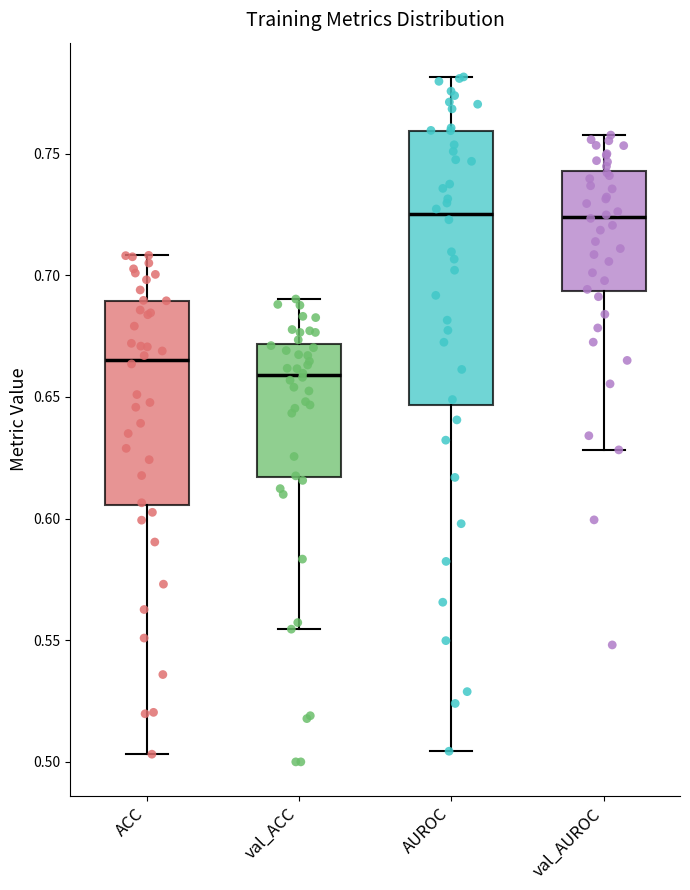

Reading left to right, transcribe this box plot: for each box, give where its median line is, the range the box spans, and where its two whiskers end, as read against the y-axis. The values are not printed on the chart, so give them approximately, as read against the axis.

ACC: median 0.665, box 0.605 to 0.690, whiskers 0.505 to 0.710
val_ACC: median 0.660, box 0.615 to 0.670, whiskers 0.555 to 0.690
AUROC: median 0.725, box 0.645 to 0.760, whiskers 0.505 to 0.780
val_AUROC: median 0.725, box 0.695 to 0.745, whiskers 0.630 to 0.760